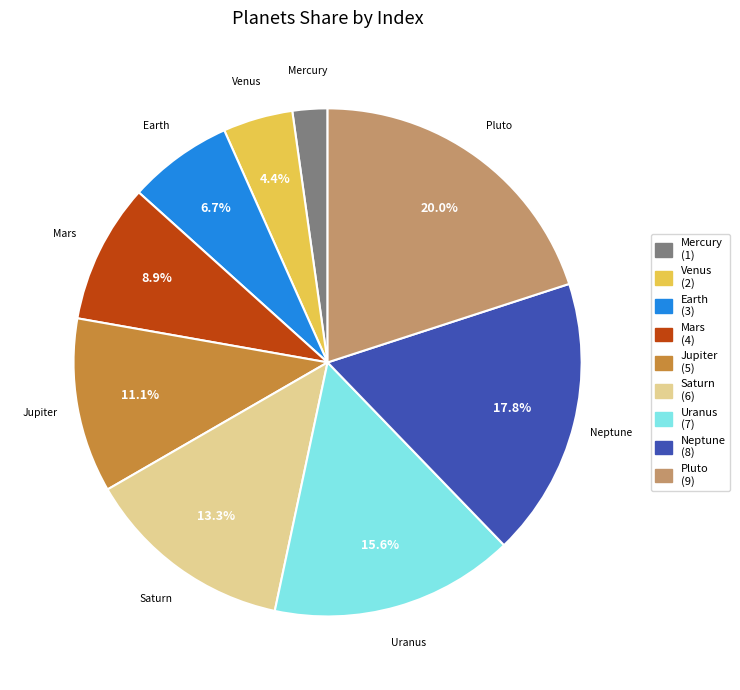

What is the ratio of the value at Neptune to the value at Saturn?

1.3